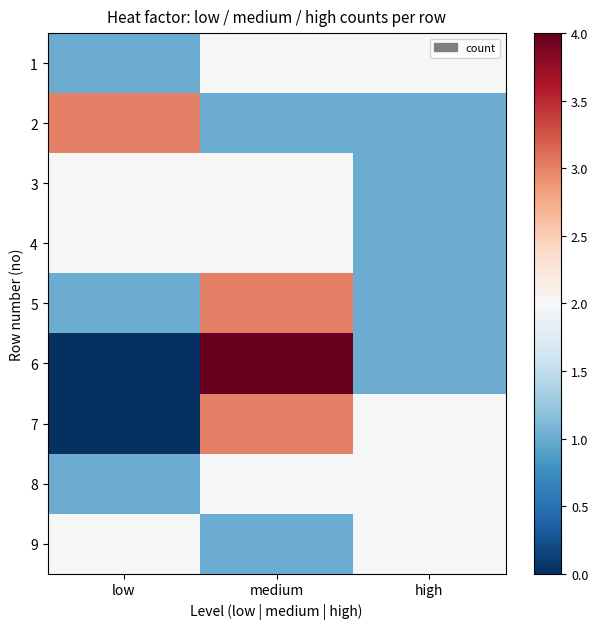

Rank the series at low from highest to lowest value.

2, 3, 4, 9, 1, 5, 8, 6, 7